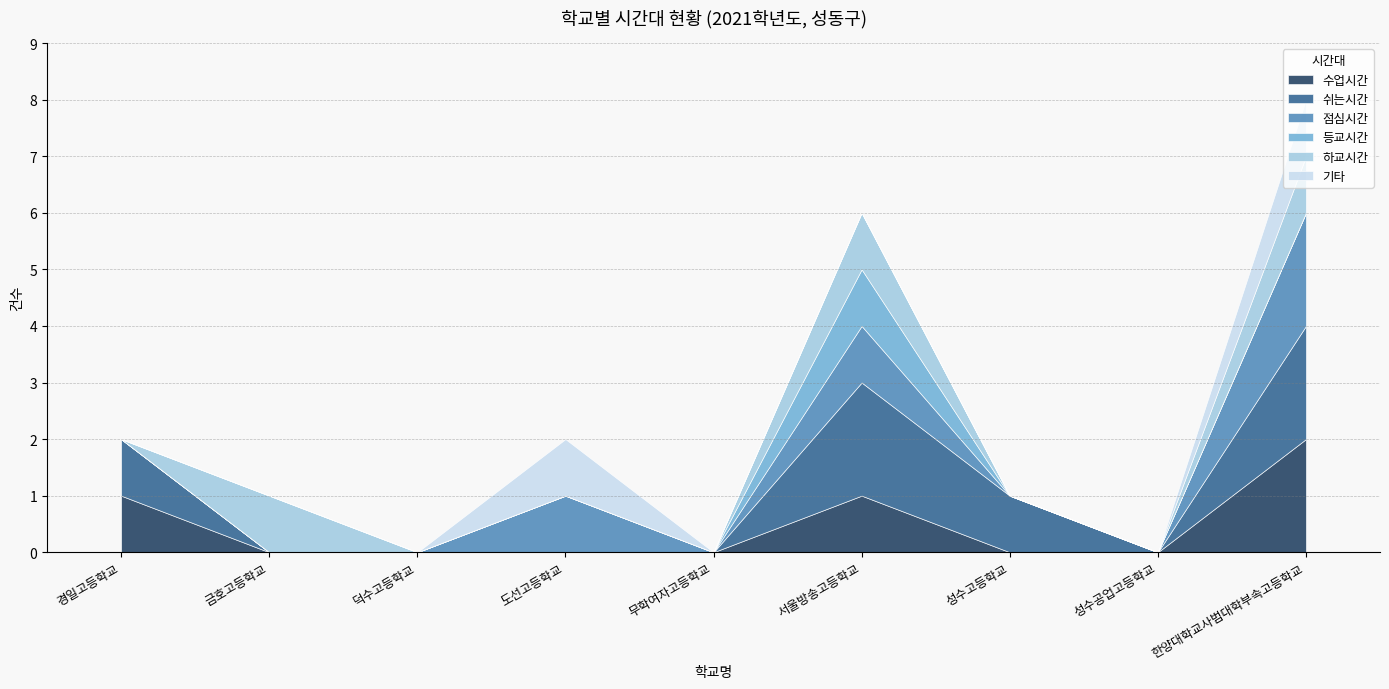

What is the label of the 9th point from the right?

경일고등학교